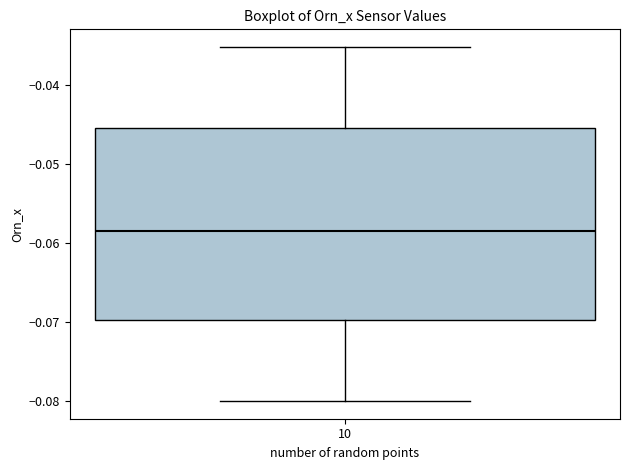

Where is the lower edge of the box at x = 10 on the y-axis? The values are not printed on the chart, so give them approximately, as read against the axis.

-0.070